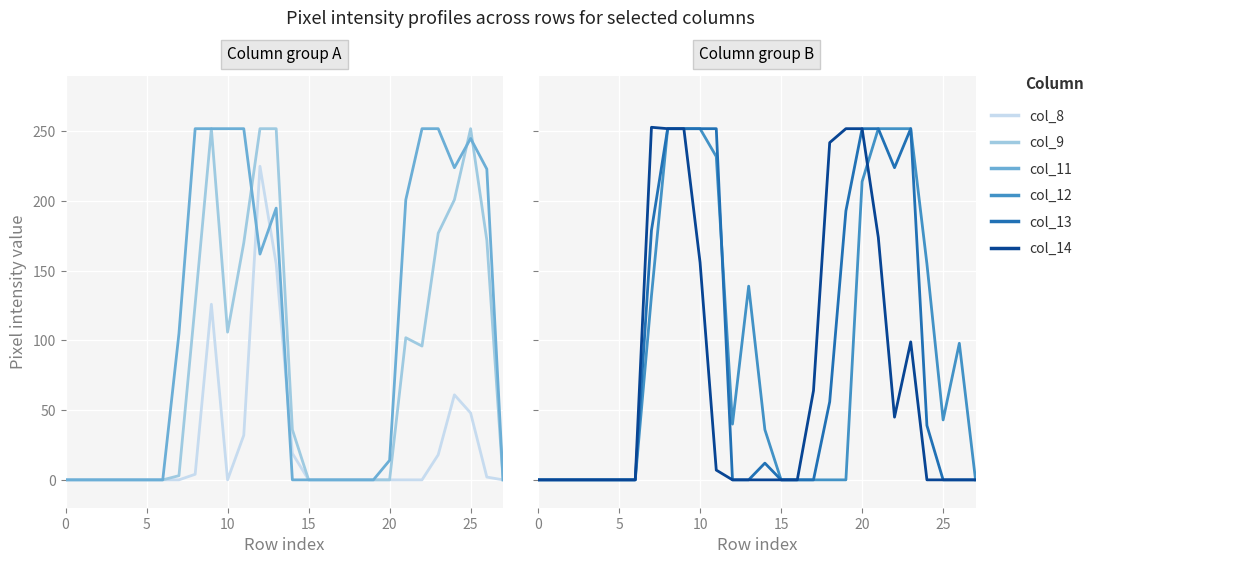

True or false: col_8 has a value of 0 at 27.

True